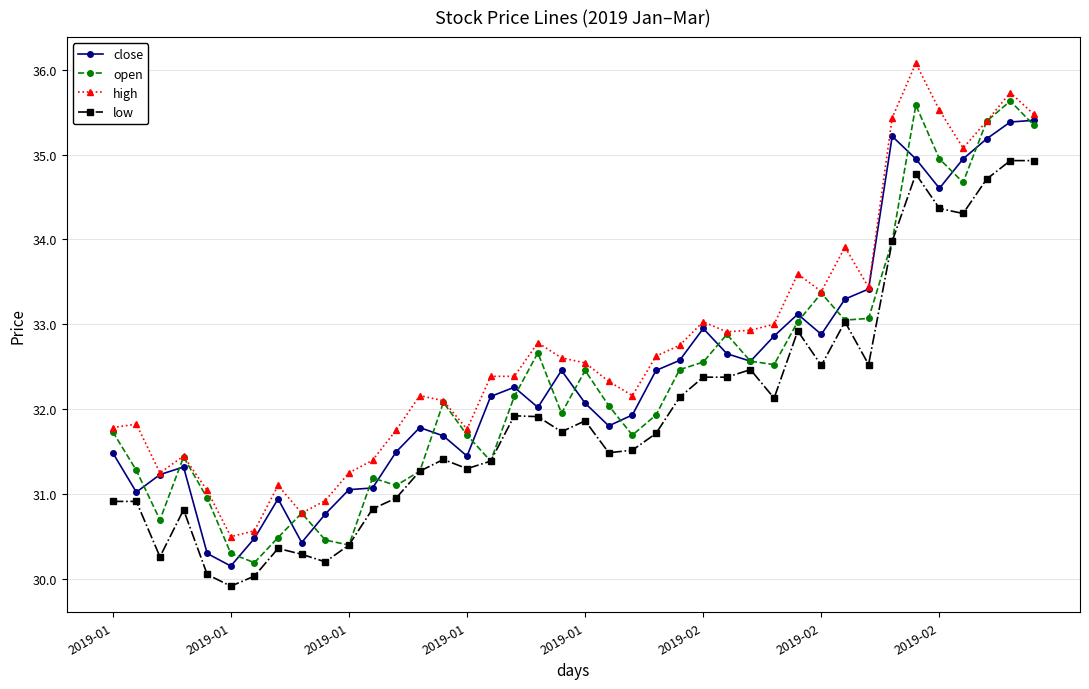

What is the maximum value shown in the chart?

36.1